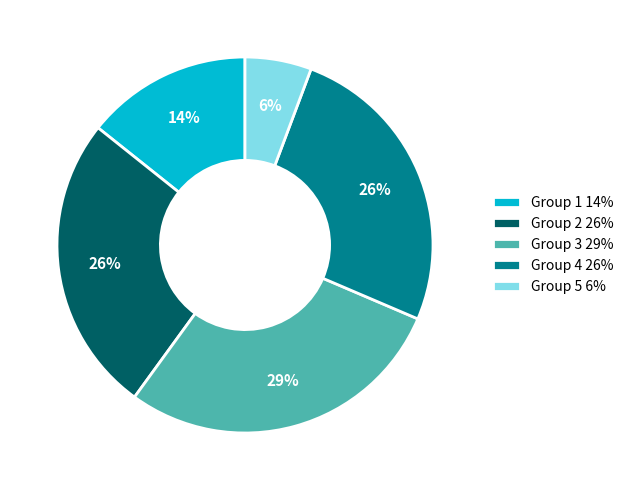

What percentage is the Group 4 slice, to the nearest percent?

26%